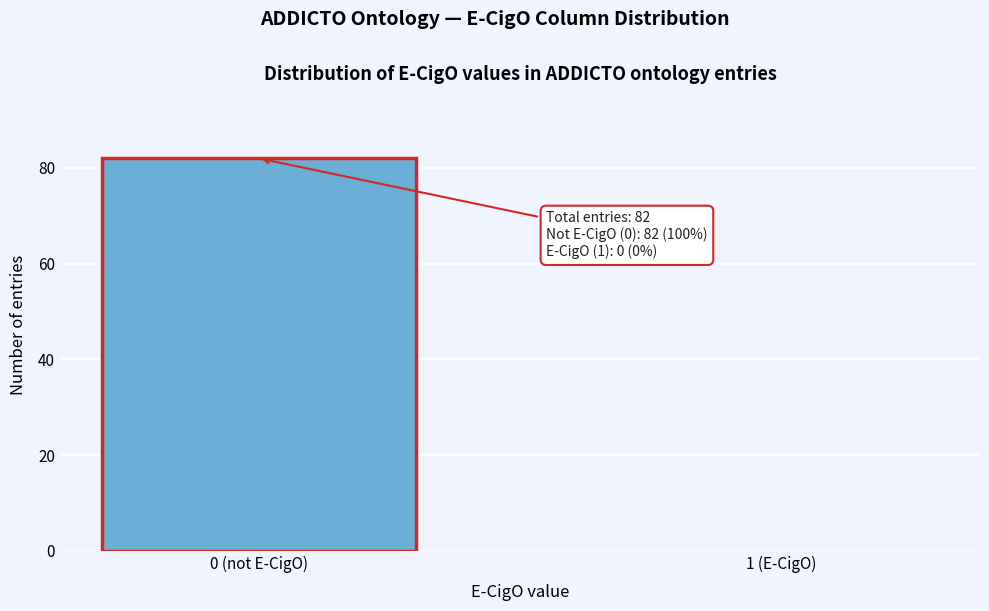

Reading right to left, transcribe all the data shown in this chart.

1 (E-CigO)=0	0 (not E-CigO)=82